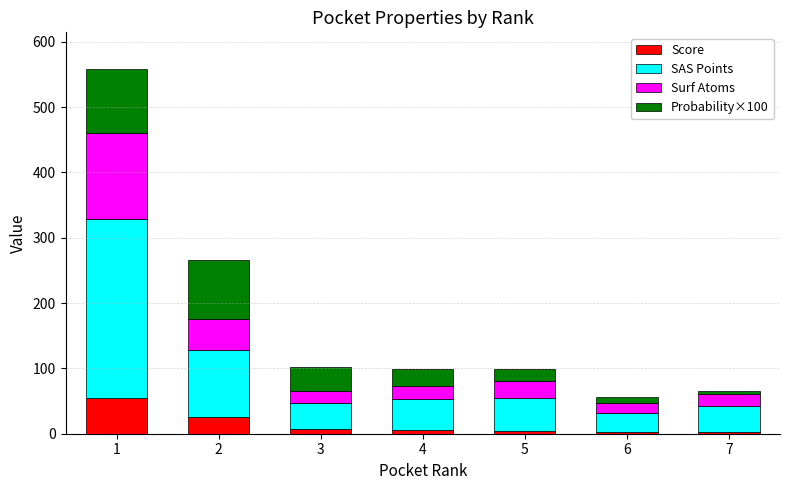

How many bars are there in total?

7